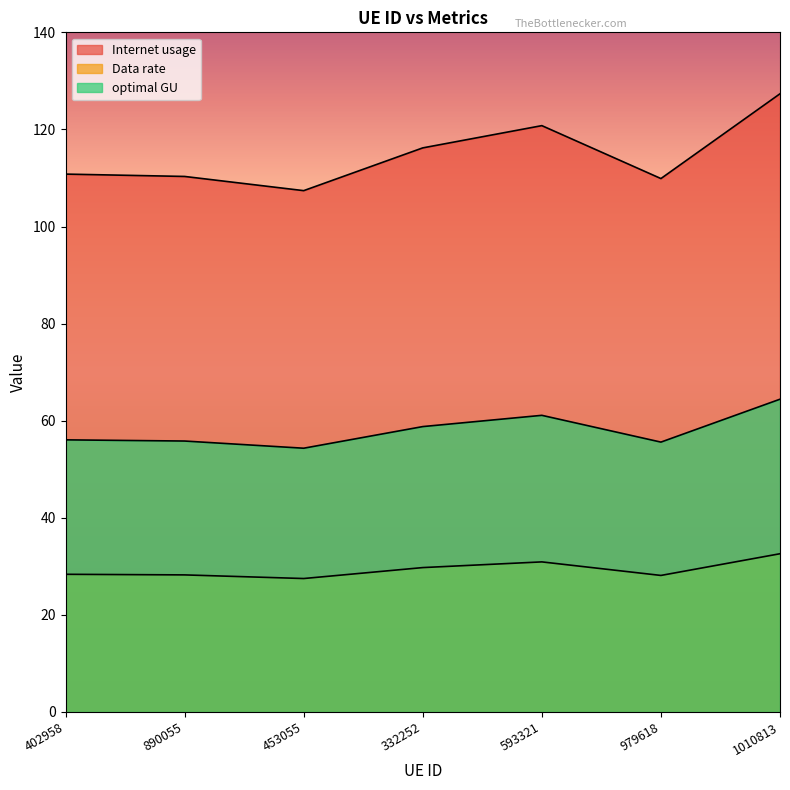

Reading left to right, extract all data points from this chart.

Internet usage: 110.8	110.3	107.4	116.2	120.8	109.9	127.3
Data rate: 28.4	28.2	27.5	29.7	30.9	28.1	32.6
optimal GU: 56.1	55.8	54.3	58.8	61.1	55.6	64.4